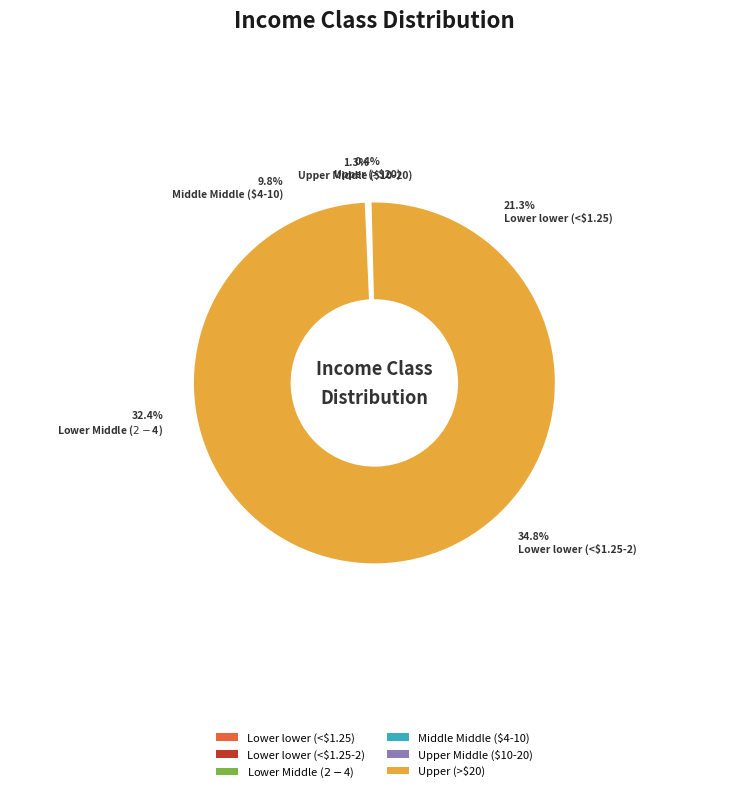

How much of the chart is everything except Upper Middle ($10-20)?

98.7%